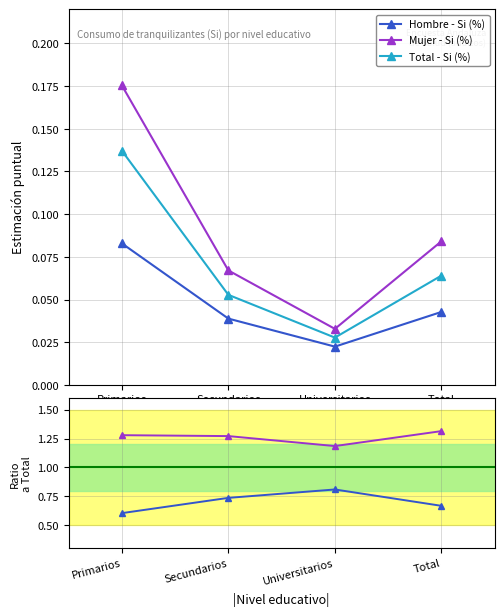

What is the maximum value shown in the chart?

1.3